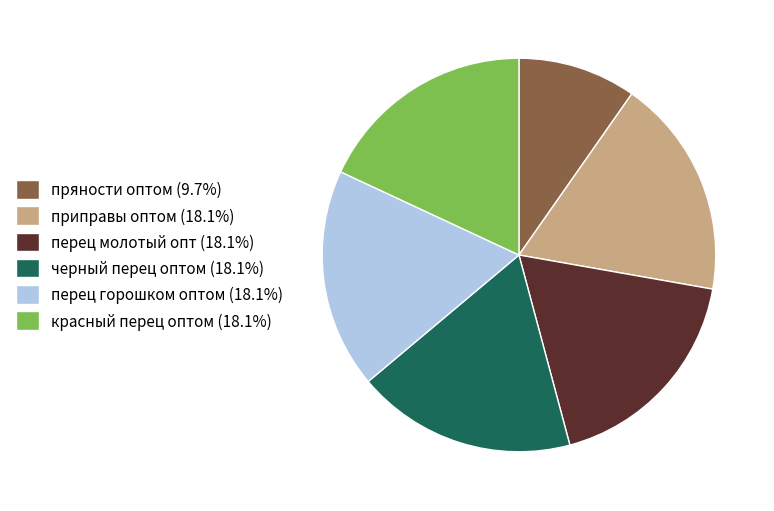

Is there a majority slice in this chart?

No